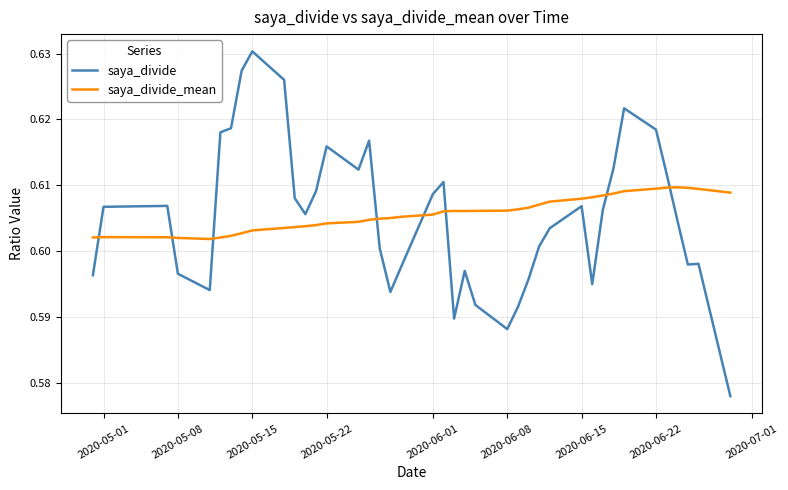

List the series in order of their peak value, lowest first.

saya_divide_mean, saya_divide